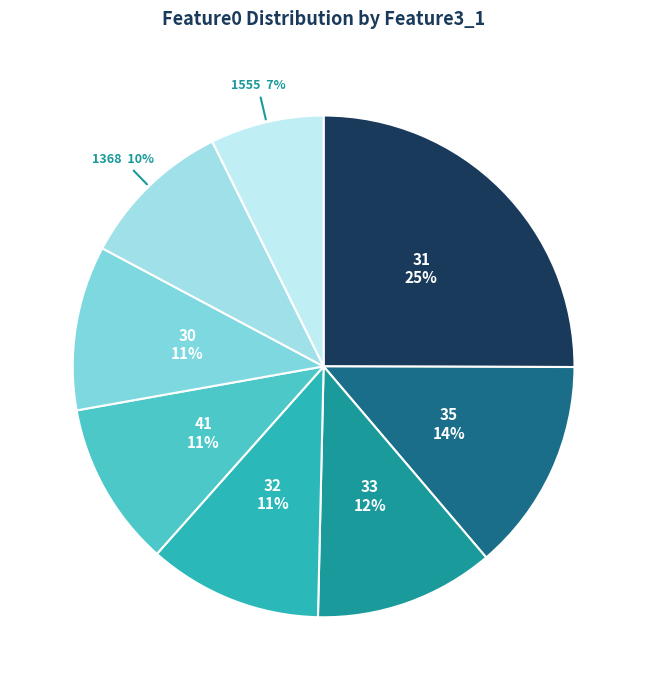

Is there a majority slice in this chart?

No